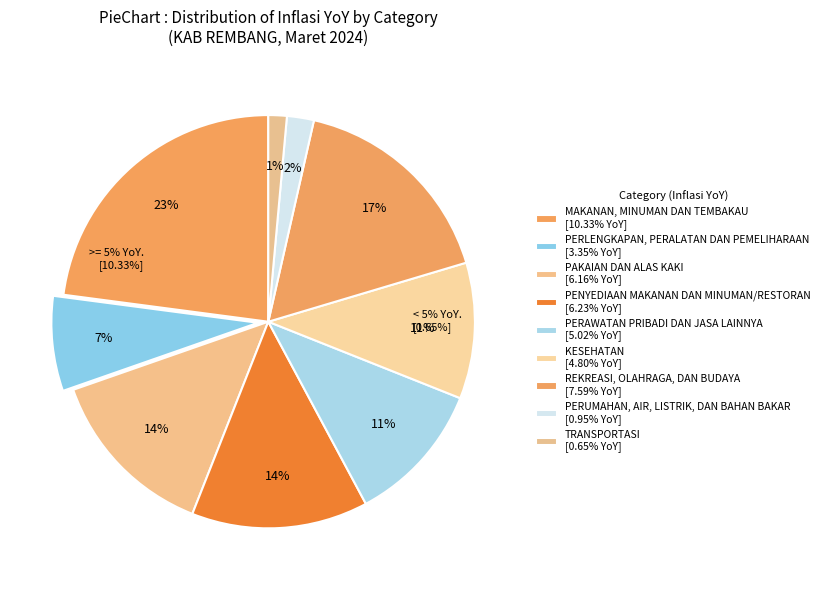

Which category has the biggest portion of the pie?

MAKANAN, MINUMAN DAN TEMBAKAU